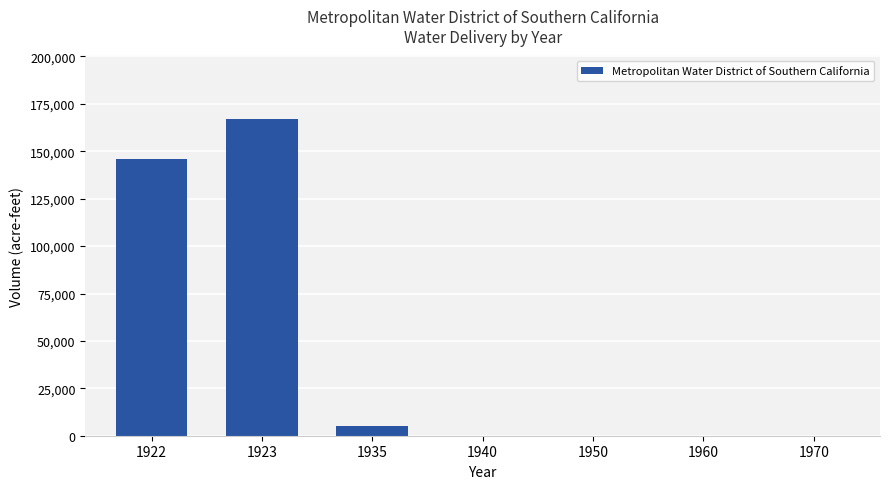

Are the bars grouped side by side (vs. stacked)?

No